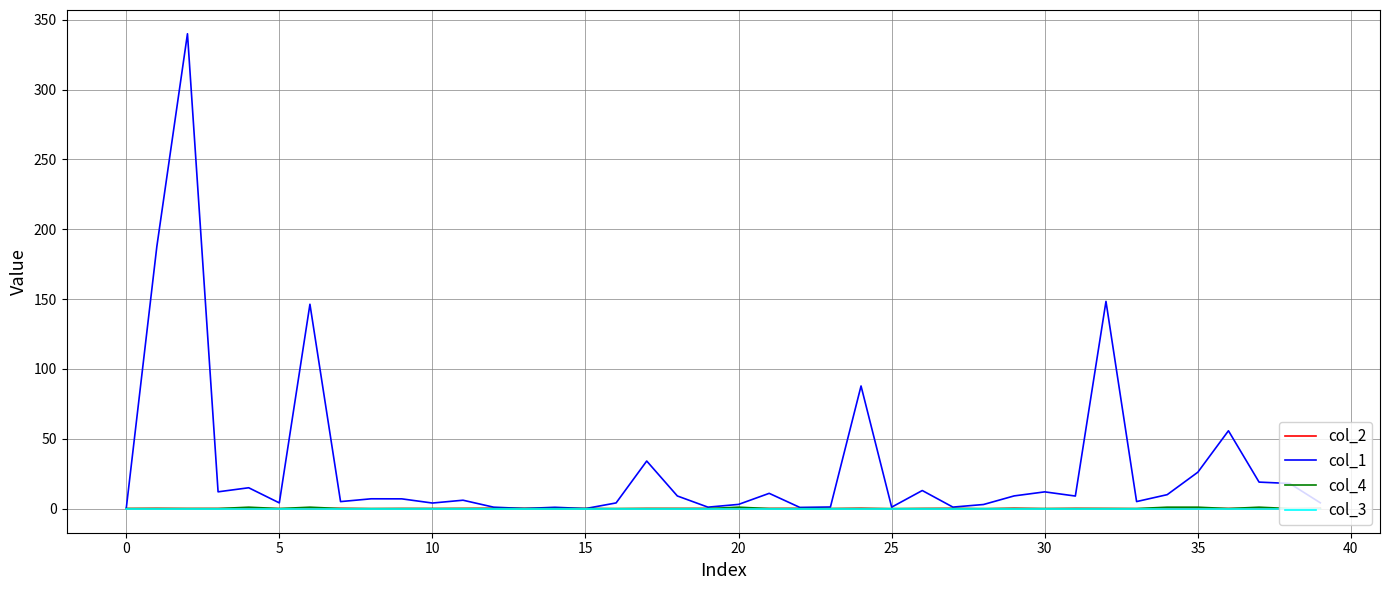

Which series has the largest range (max minus min)?

col_1